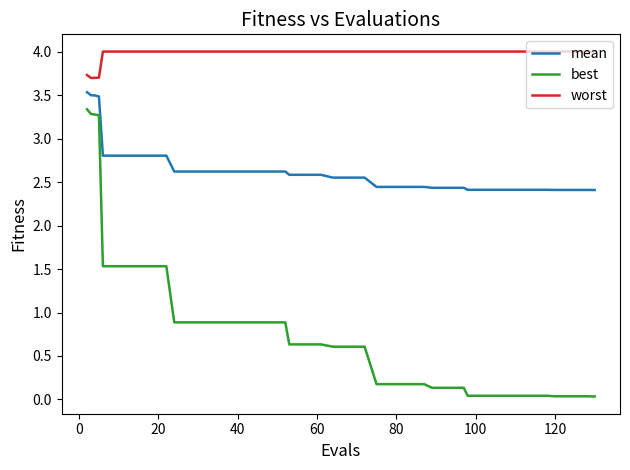

True or false: best and worst intersect in this chart.

False